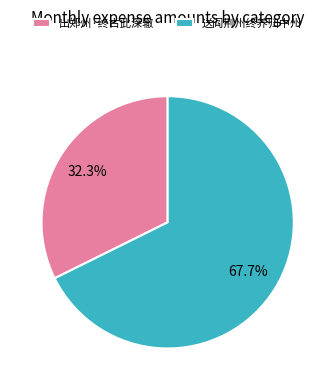

To the nearest percent, what is the combined percentage of 出郑州·终古此深辙 and 送阎荆州终养归中州?

100%